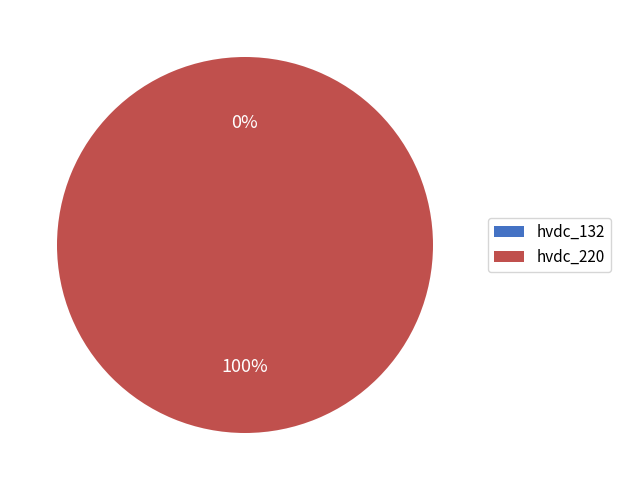

What percentage do hvdc_220 and hvdc_132 together represent?

100.0%